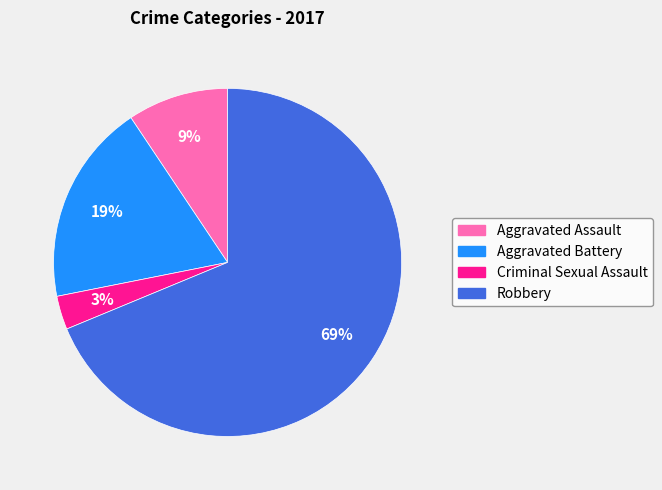

To the nearest percent, what percentage of the pie is Aggravated Assault?

9%